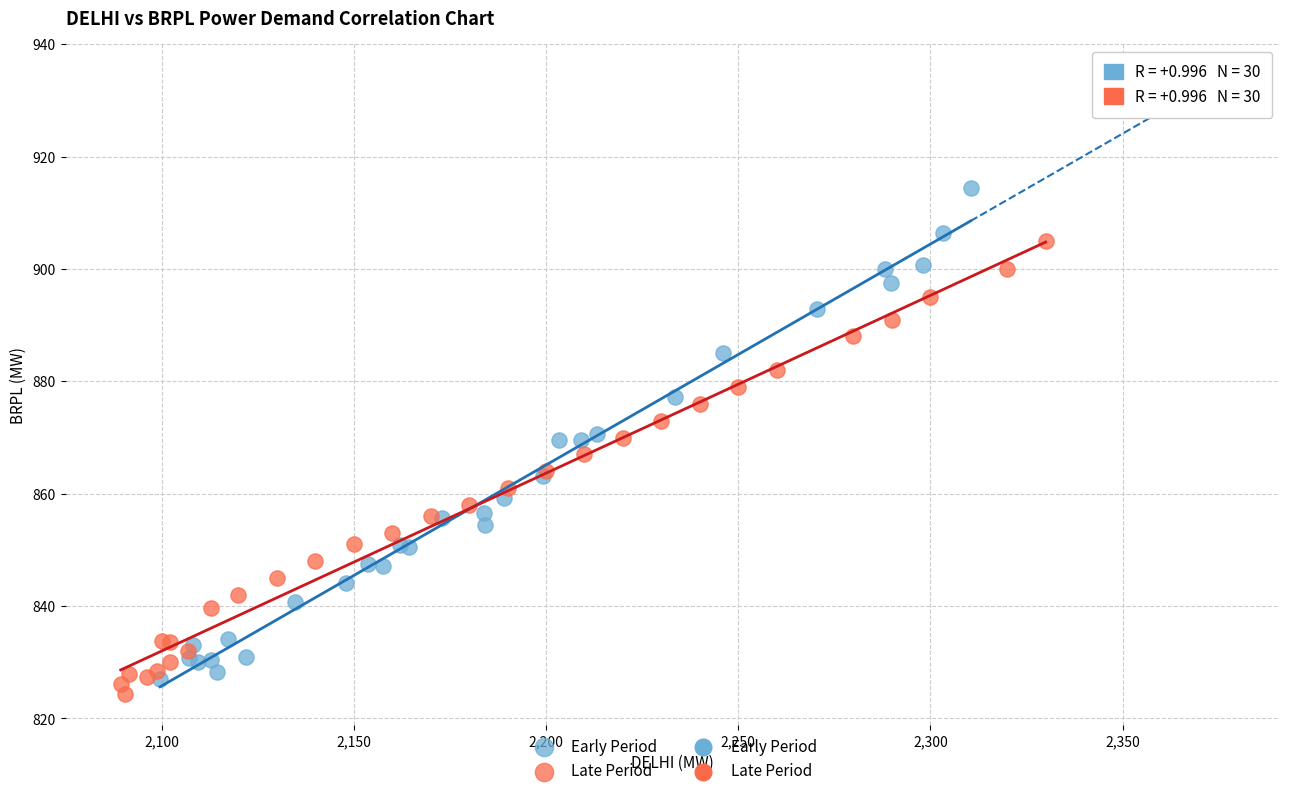

Which series contains the highest Y value?

Early Period